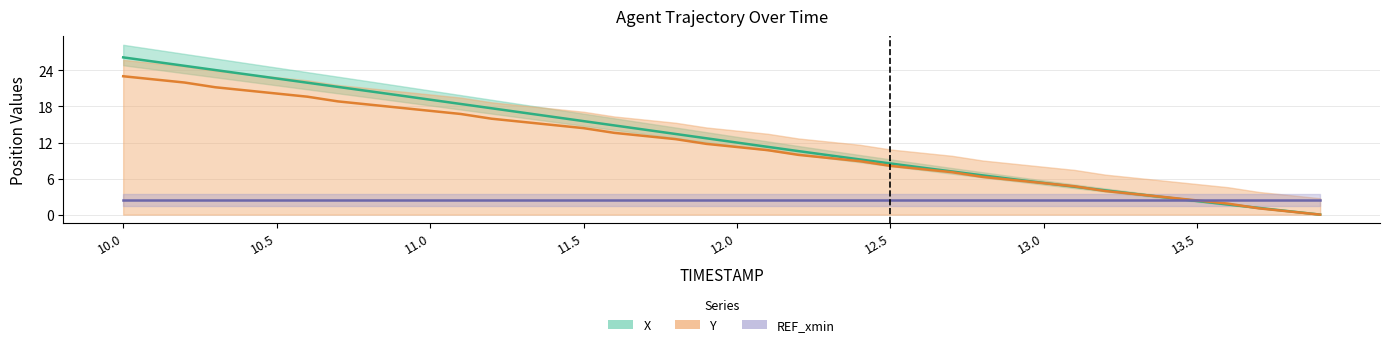

The value of Y at 13.4 is 2.9. True or false?

True